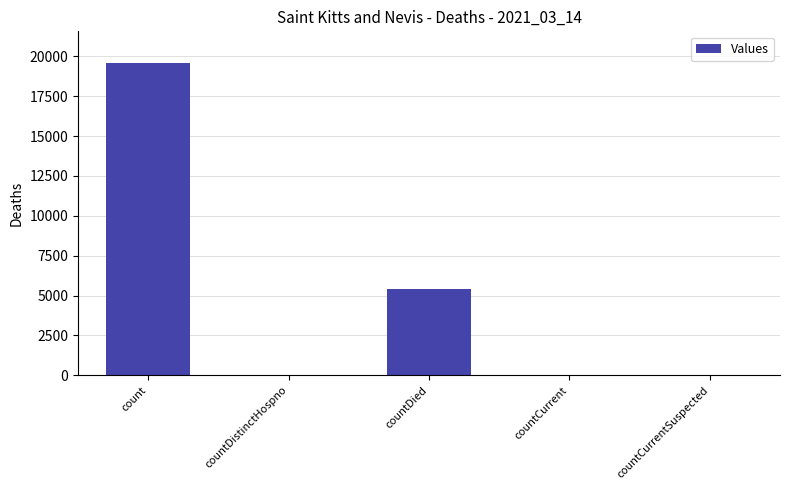

What is the sum of the values at count and countDied?

25014